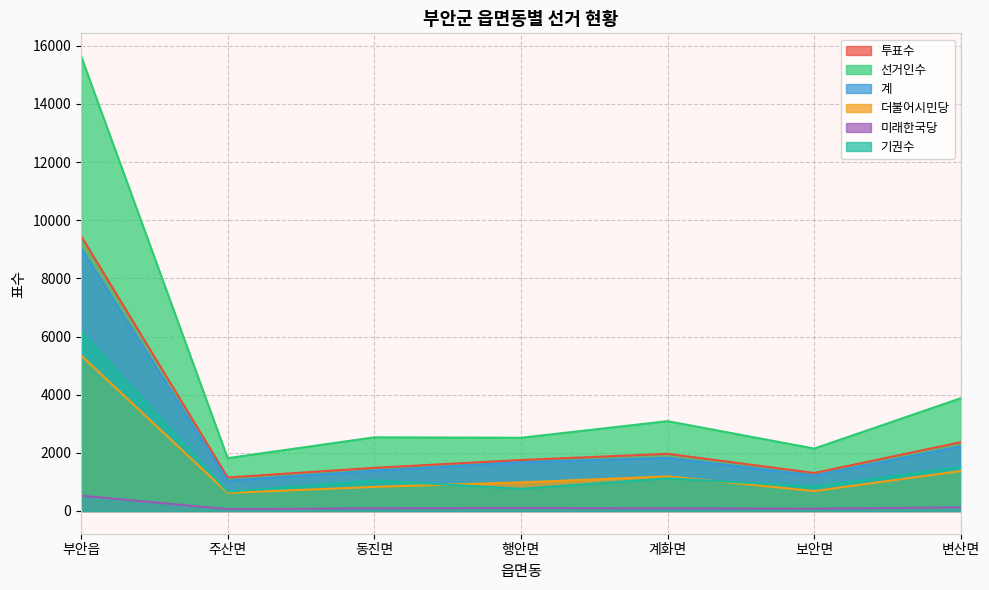

The value of 기권수 at 보안면 is 840. True or false?

True